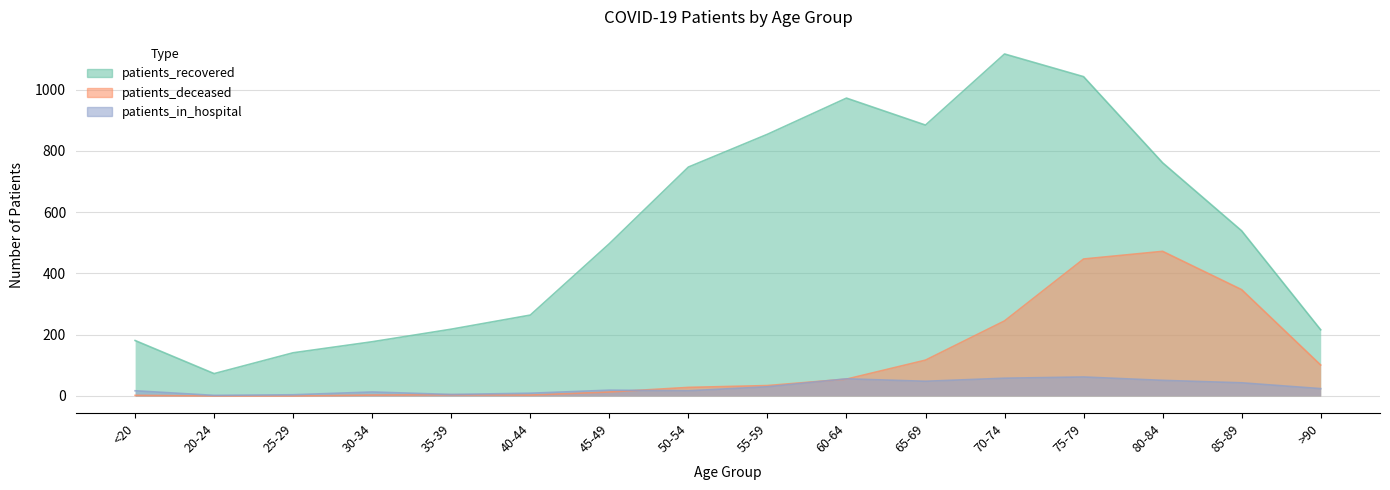

Reading left to right, what are all the values shown in this chart?

patients_recovered: 181	73	141	177	218	264	497	747	854	972	884	1116	1042	761	539	216
patients_deceased: 2	0	0	3	4	3	13	28	34	55	117	245	447	472	347	101
patients_in_hospital: 17	2	4	13	5	9	19	17	30	56	48	58	62	51	43	24